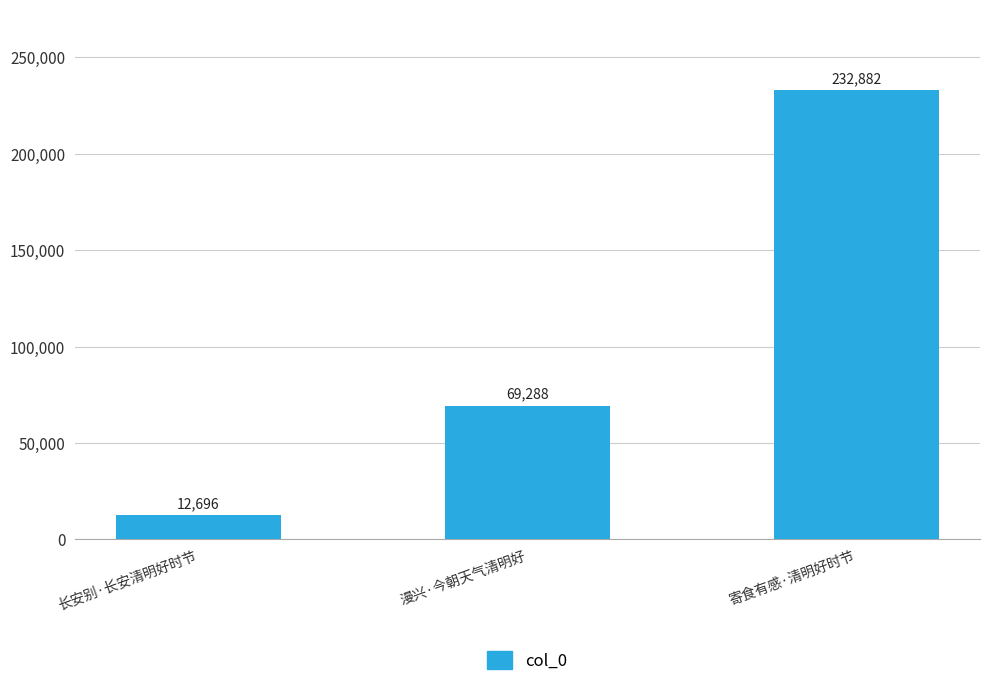

List the labels in order of value, largest first.

寄食有感·清明好时节, 漫兴·今朝天气清明好, 长安别·长安清明好时节